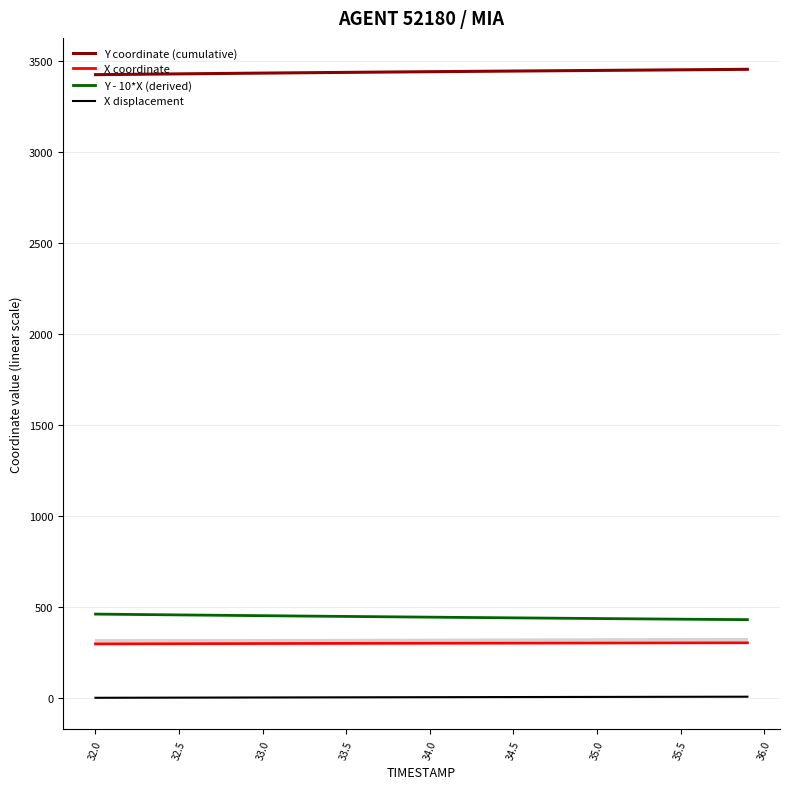

Read the X coordinate value at 34.0.

299.8